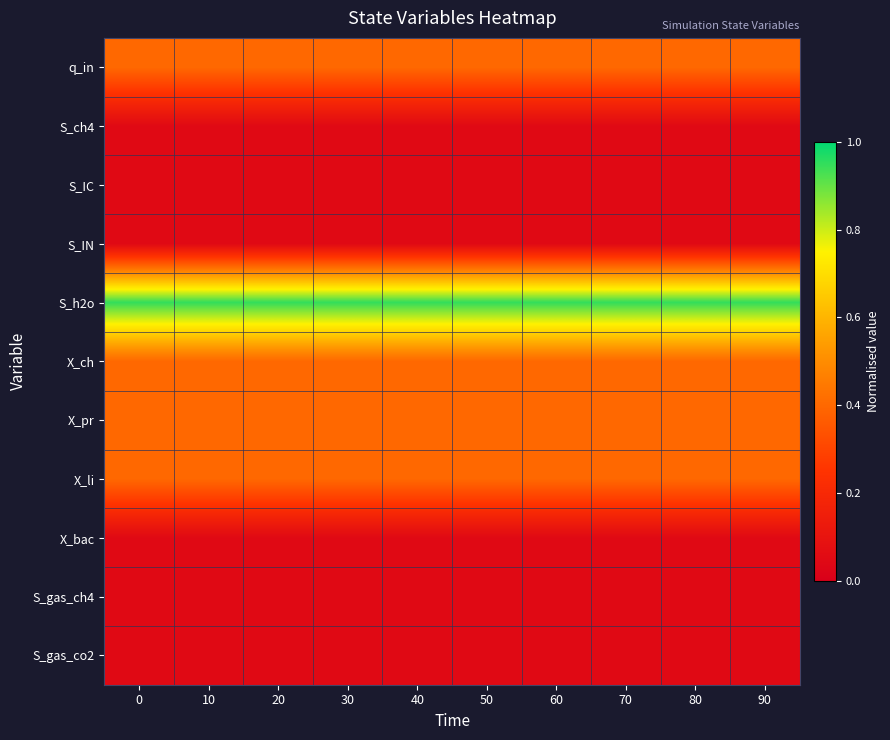

At how many categories does at least one series exceed 0?

10